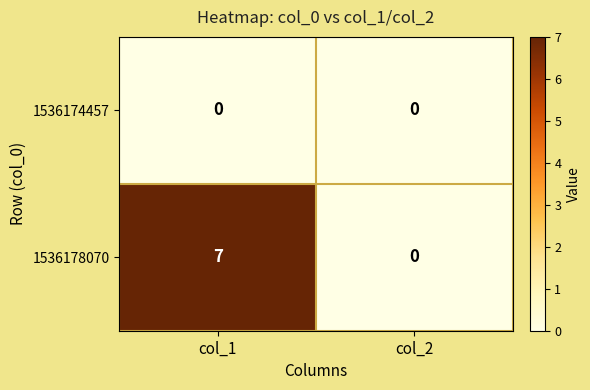

Reading left to right, list all the values displayed in this chart.

1536174457: 0	0
1536178070: 7	0